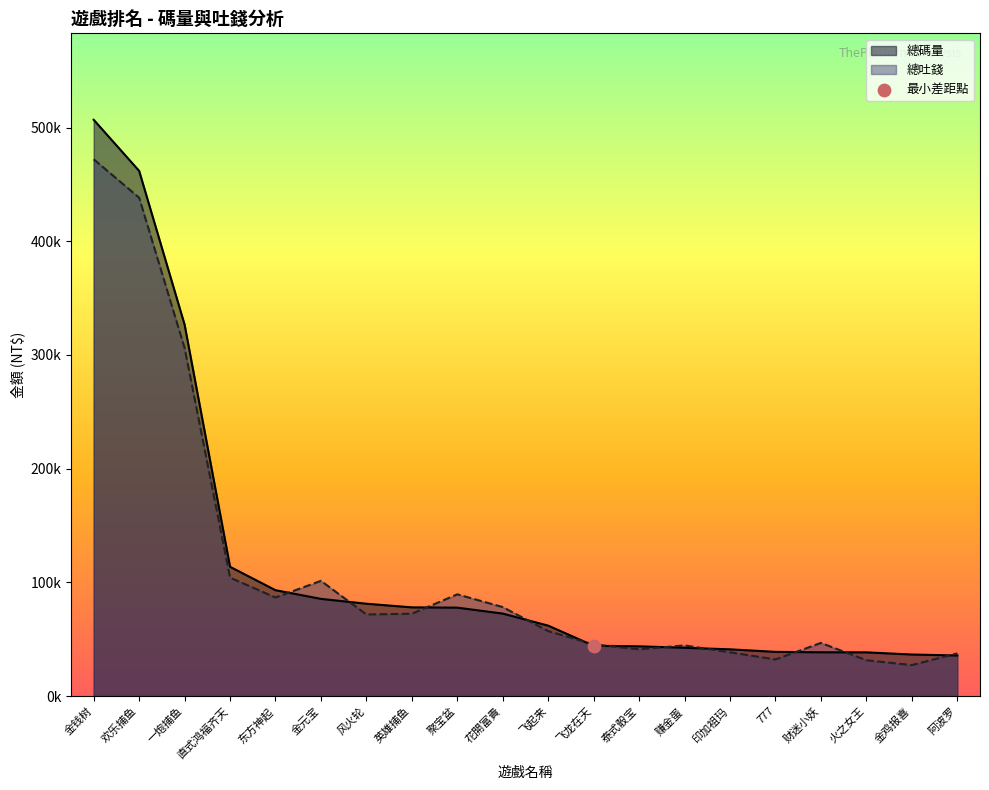

Which series has the widest spread of Y values?

總碼量